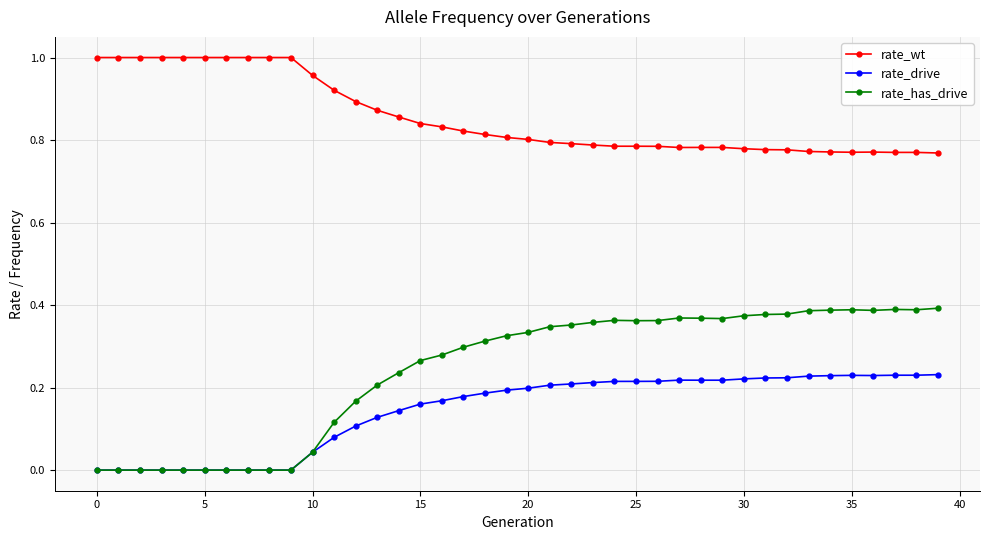

True or false: rate_wt and rate_drive intersect in this chart.

False